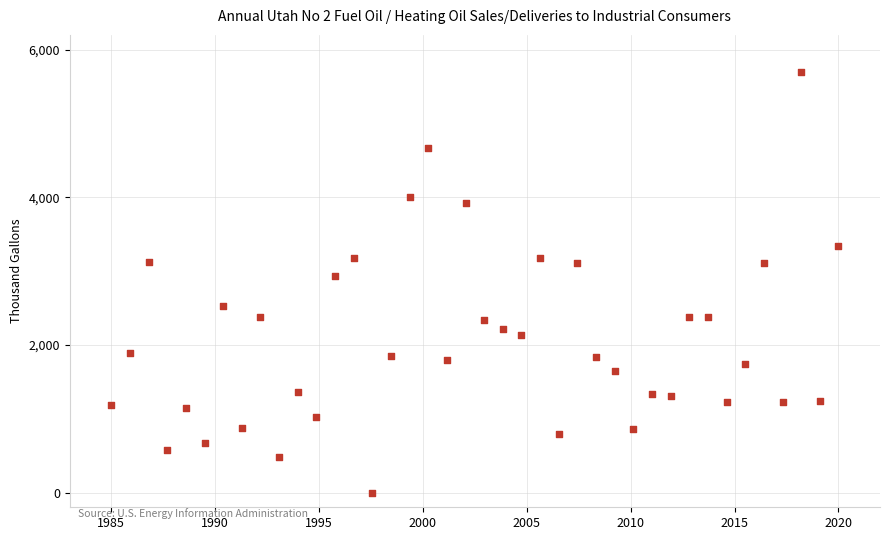

What Y value in the scatter plot is closest to 2850?

2936.6